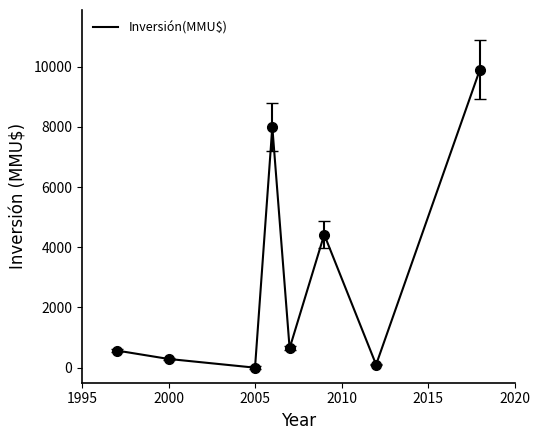

How many values are above zero?

7